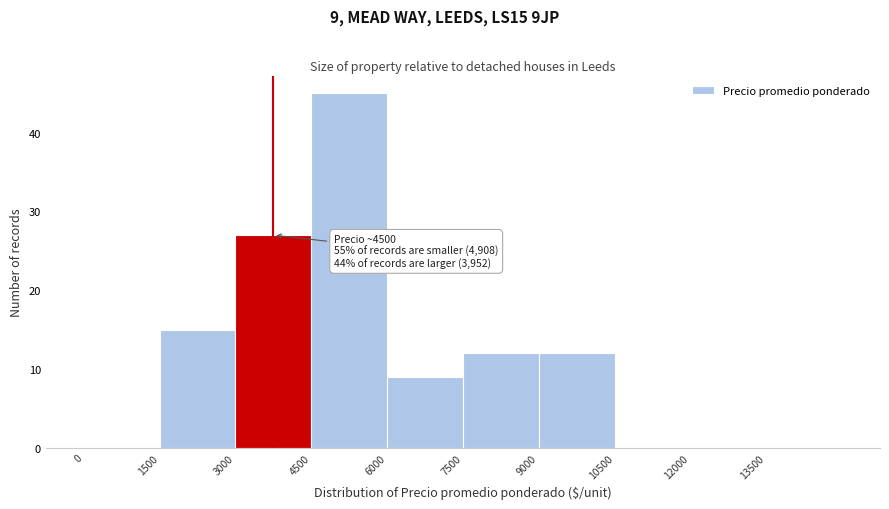

Which range on the x-axis has the tallest bar?

4500 to 6000